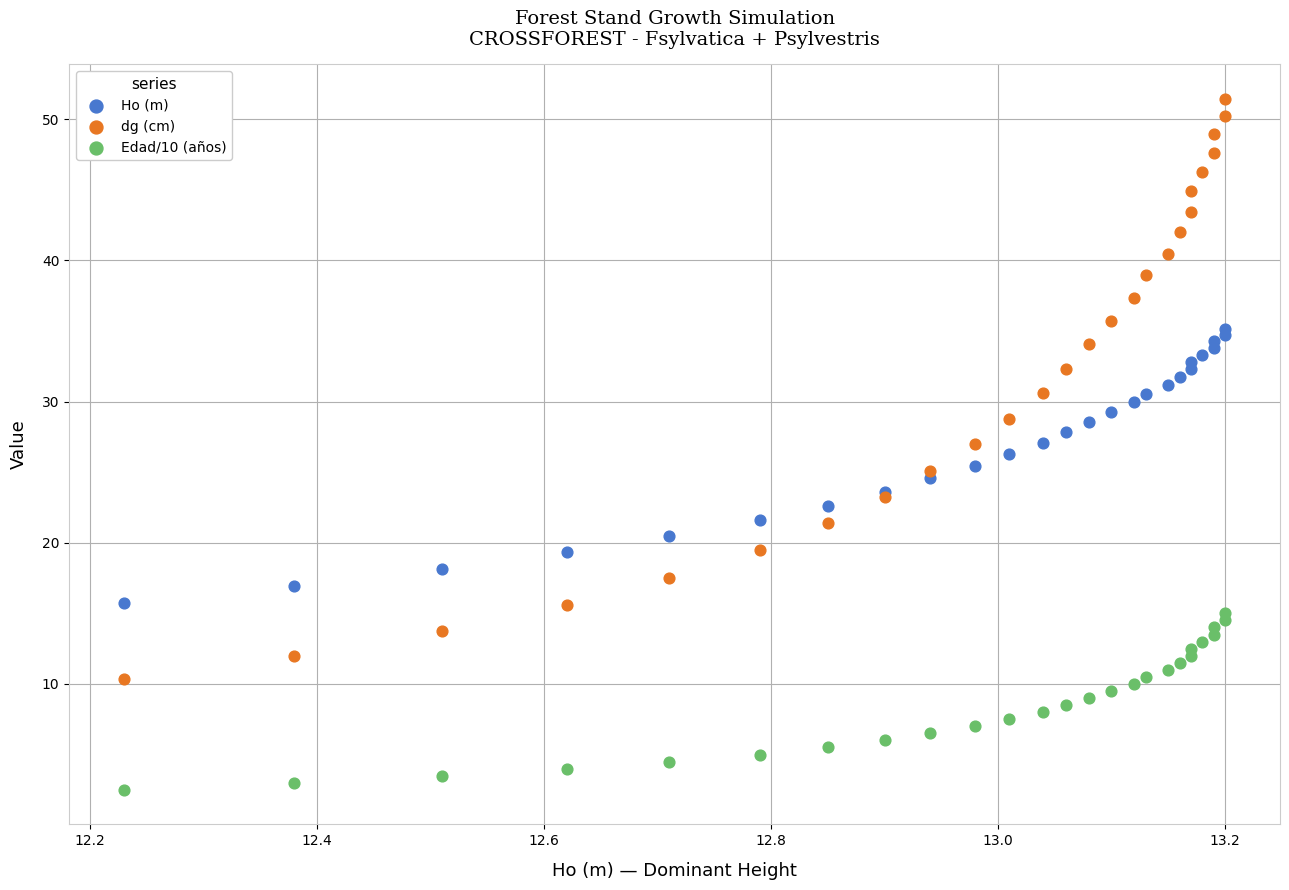

Which series has the widest spread of Y values?

dg (cm)